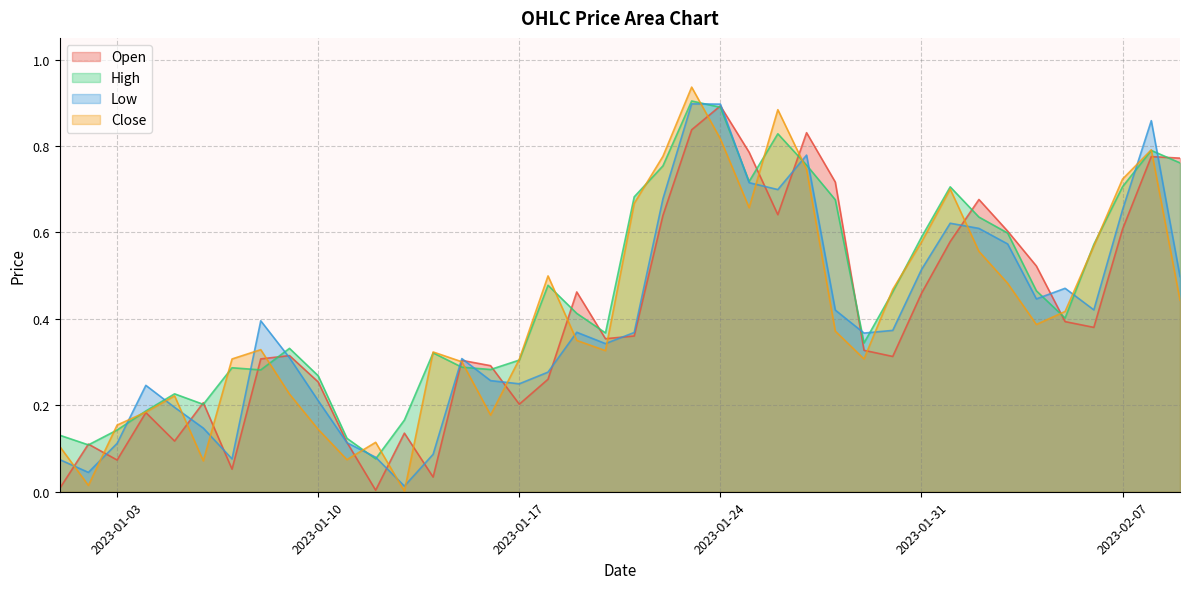

True or false: Open has more than 2 points higher than both neighbors.

True